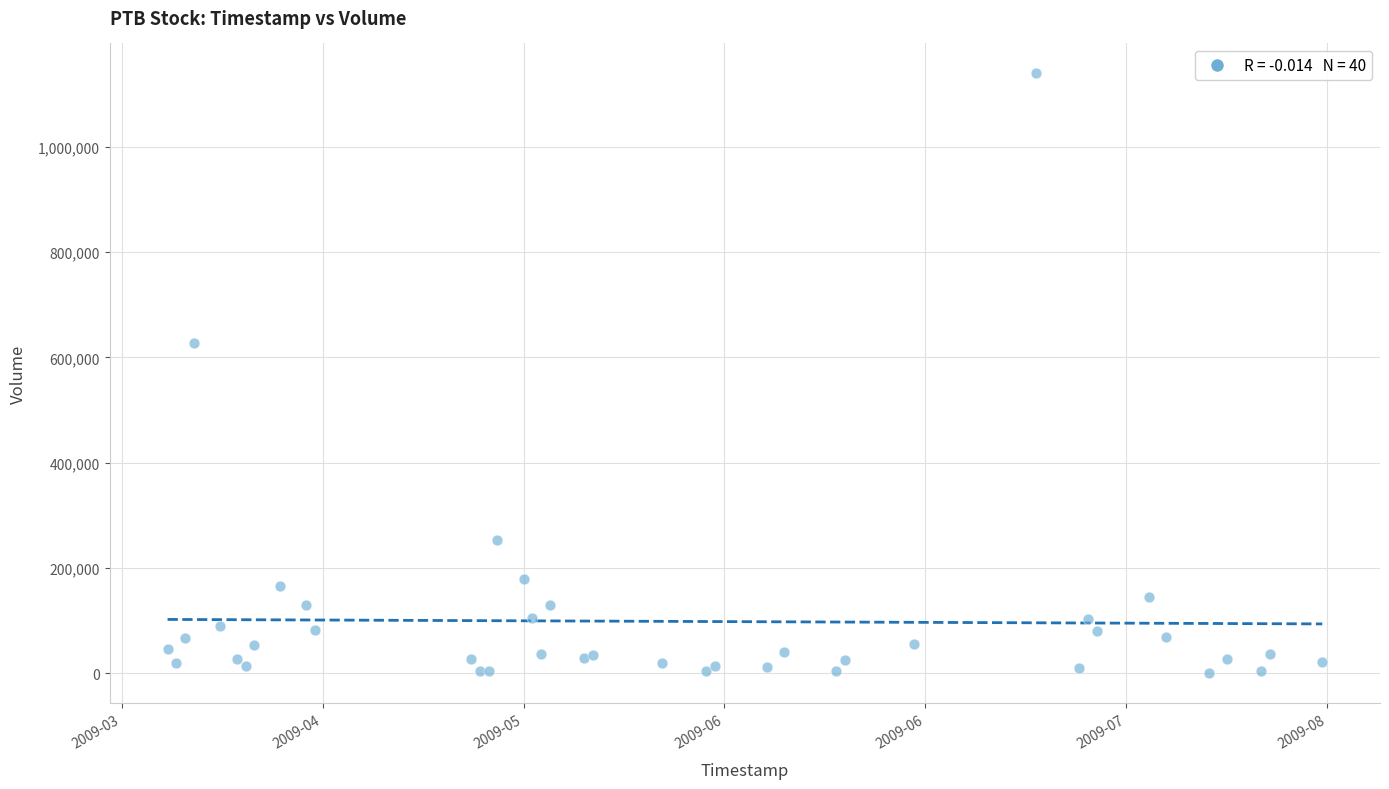

What Y value in the scatter plot is closest to 569600?

627400